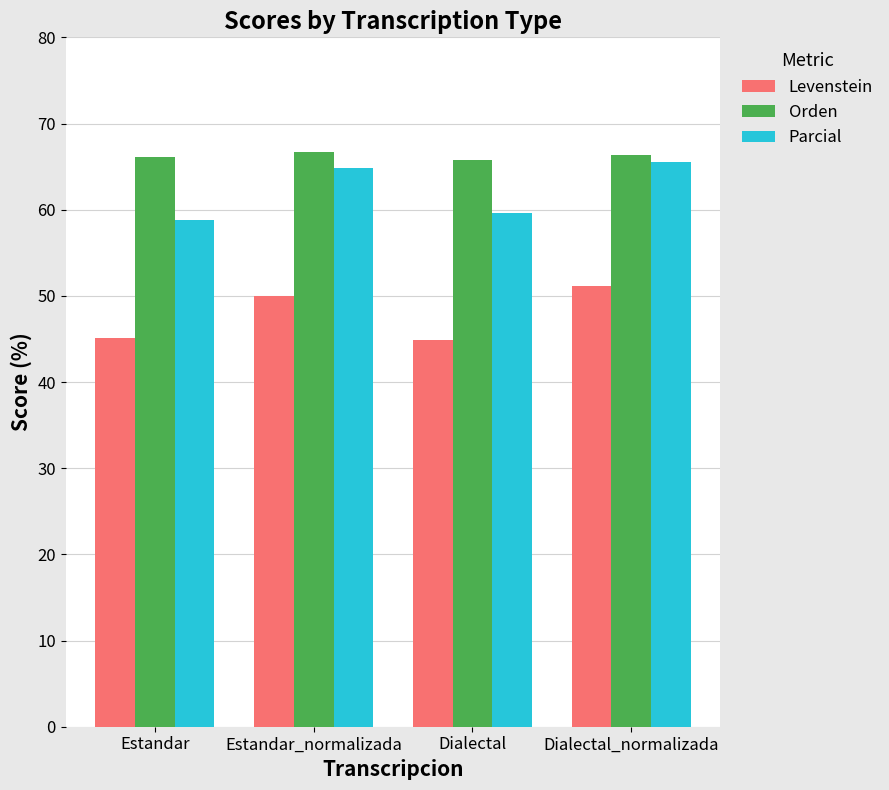

List the series in order of their overall mean, highest first.

Orden, Parcial, Levenstein